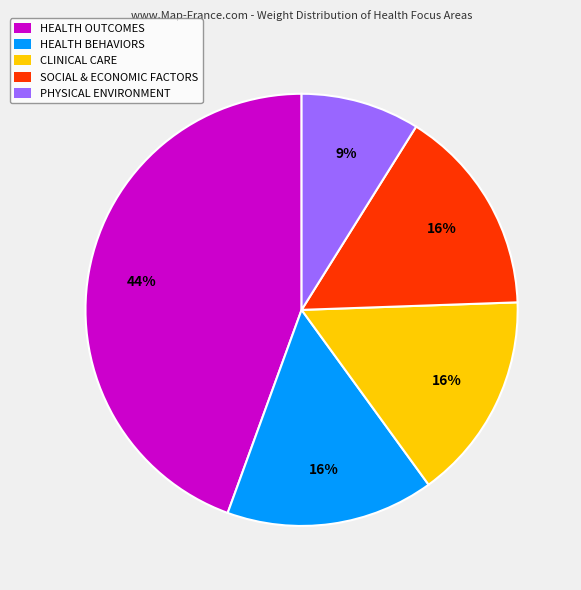

Which slice is the largest?

HEALTH OUTCOMES